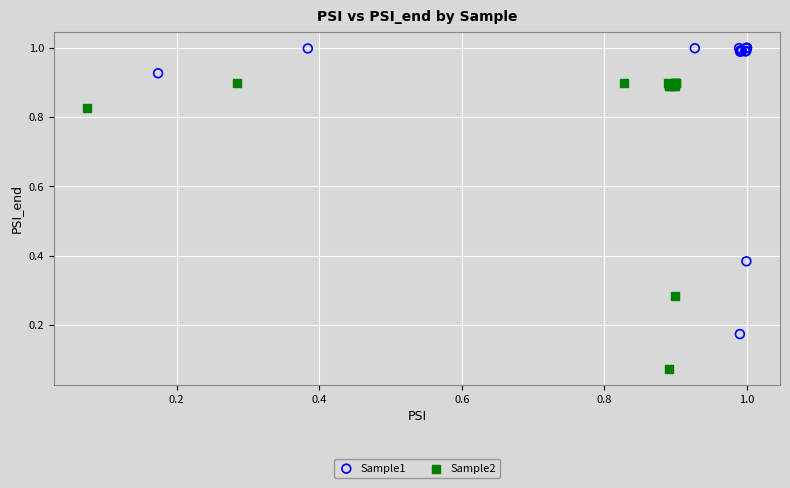

Which series reaches the minimum Y coordinate?

Sample2